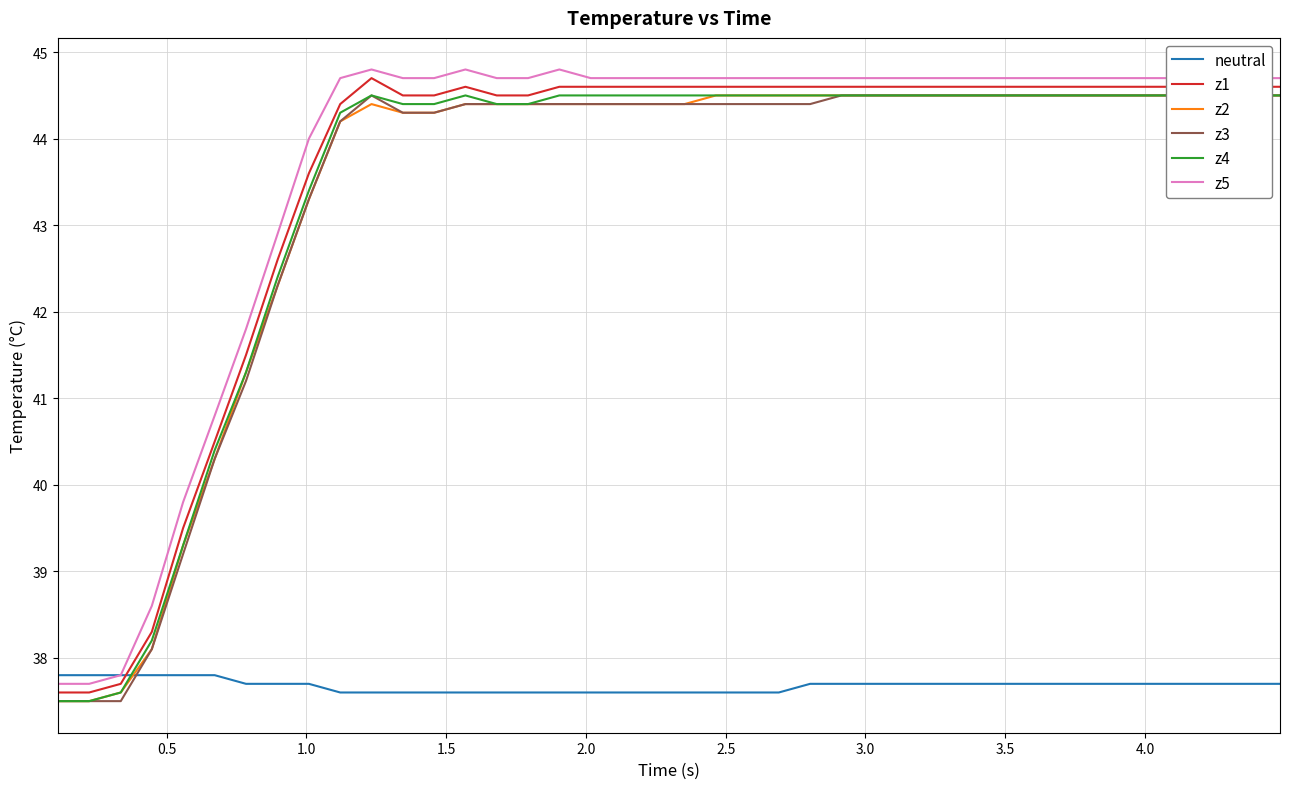

What is the minimum value shown in the chart?

37.5